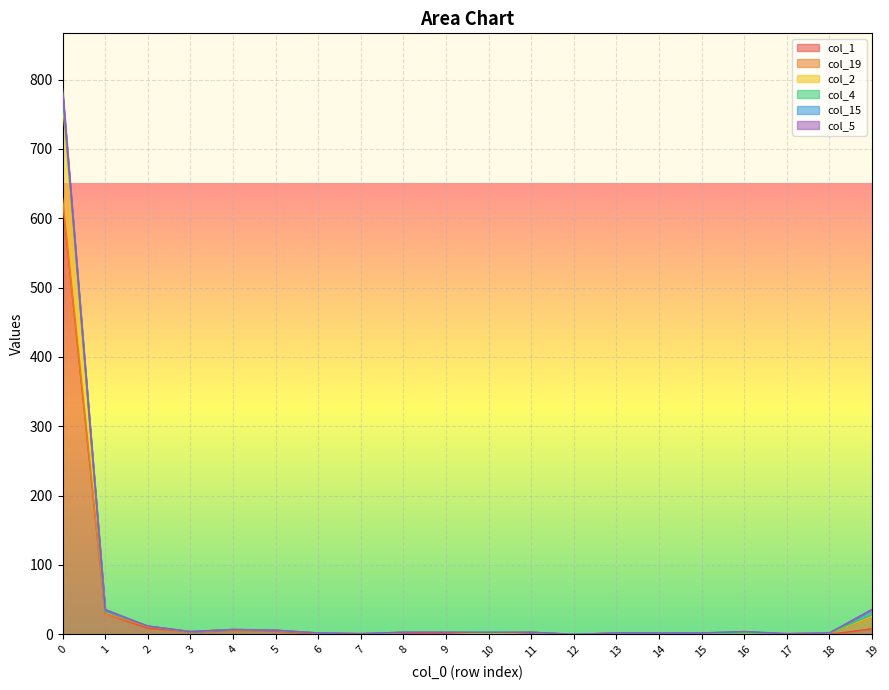

True or false: col_2 and col_1 intersect in this chart.

False